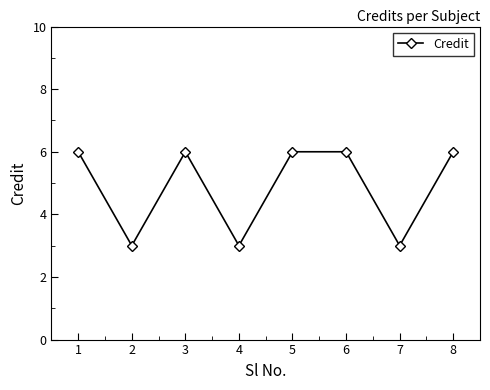

What is the greatest value displayed?

6